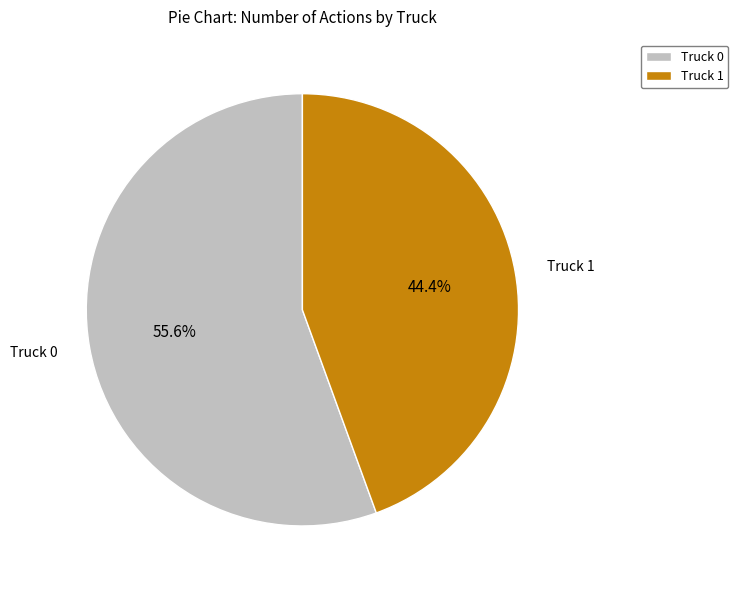

To the nearest percent, what portion does Truck 0 represent?

56%